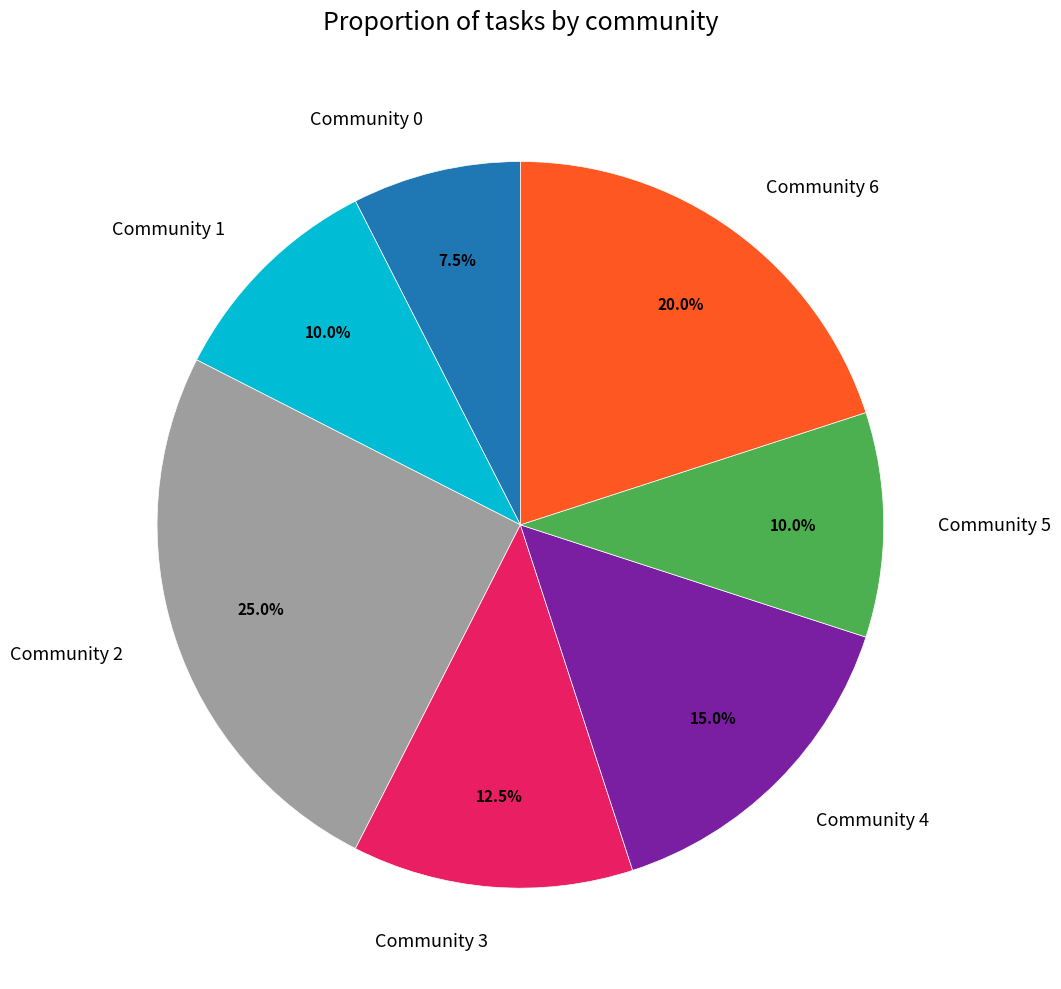

What is the total percentage of Community 5 and Community 4?

25.0%